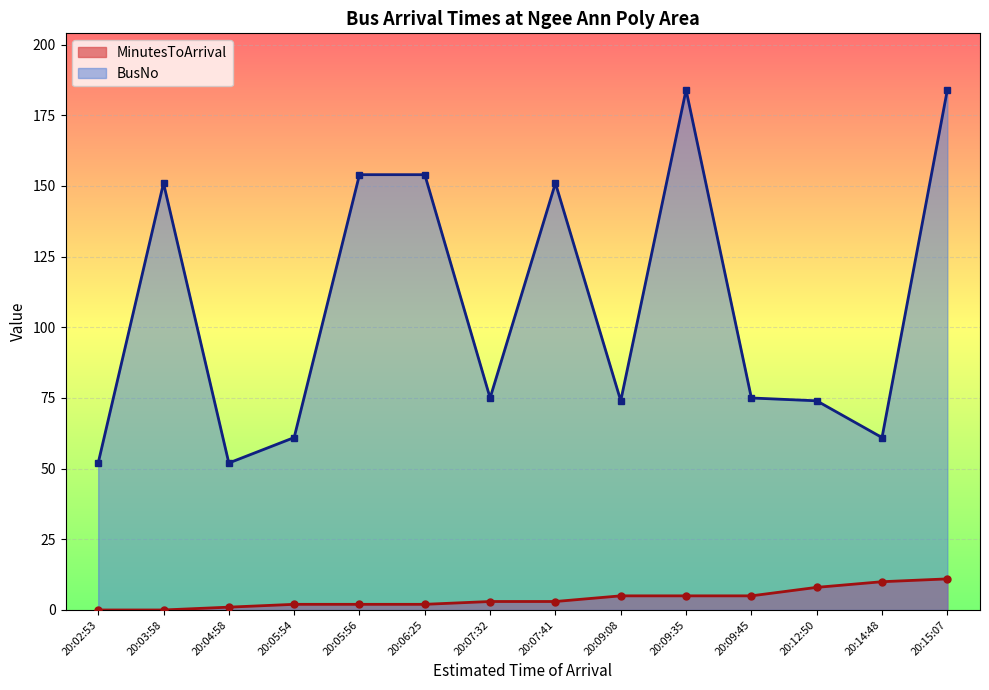

What is the sum of all MinutesToArrival values?

57